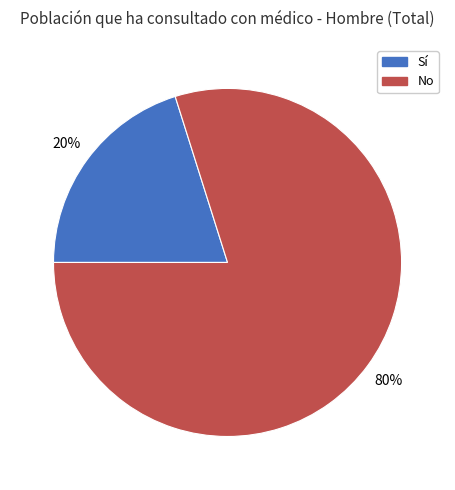

Approximately how many times larger is the value at No compared to Sí?

4.0